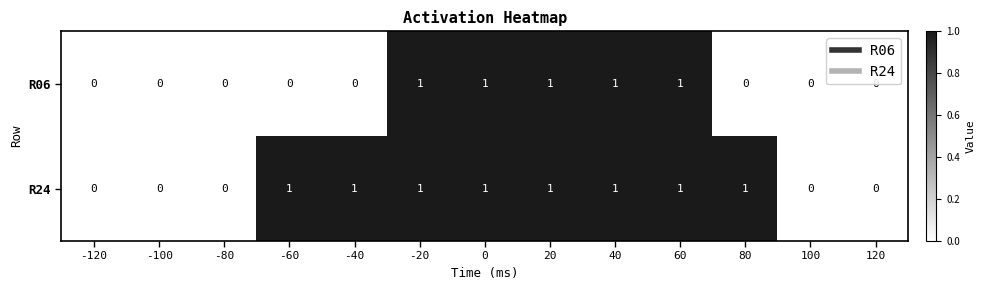

Is it true that R06 equals 0 at 100?

True